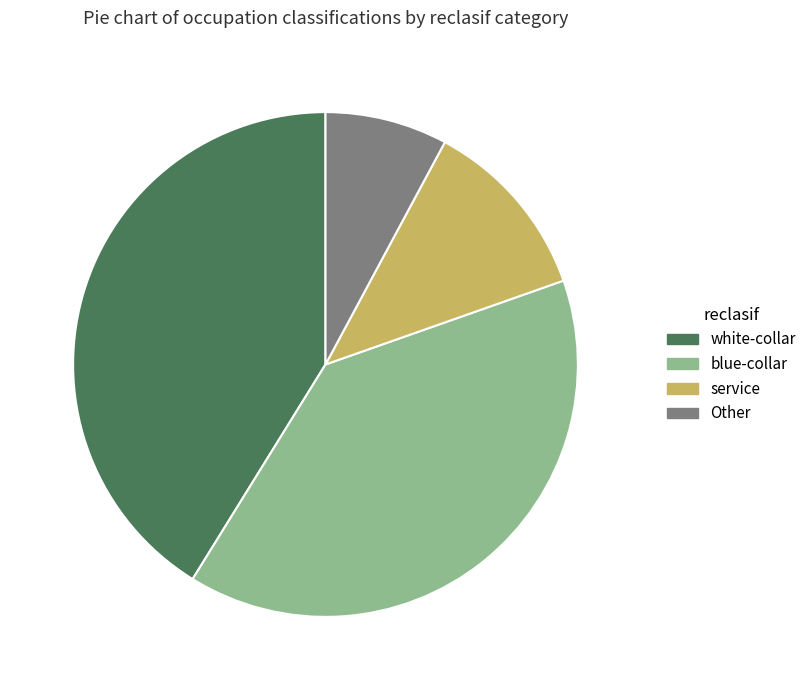

Does service account for over 50% of the chart?

No